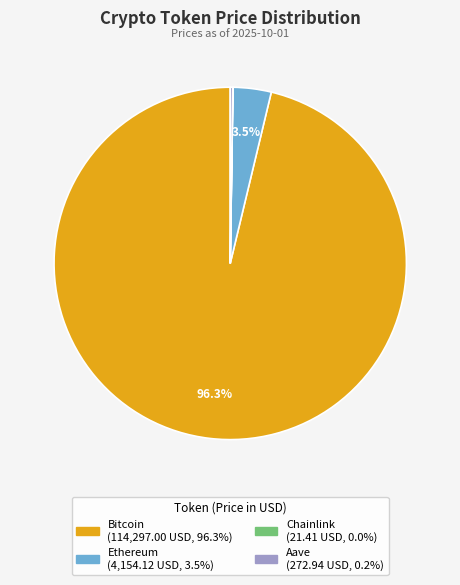

What percentage is NOT represented by Bitcoin?

3.7%